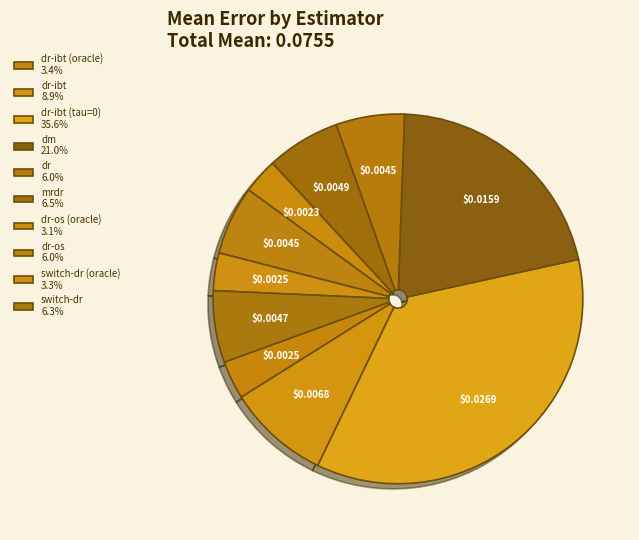

Count the number of slices in the pie.

10